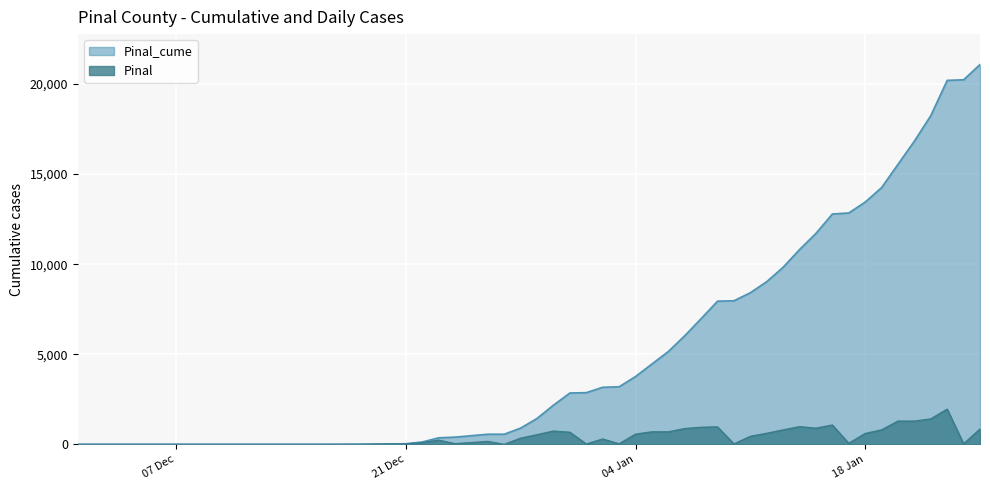

True or false: Pinal_cume and Pinal cross at least once.

False